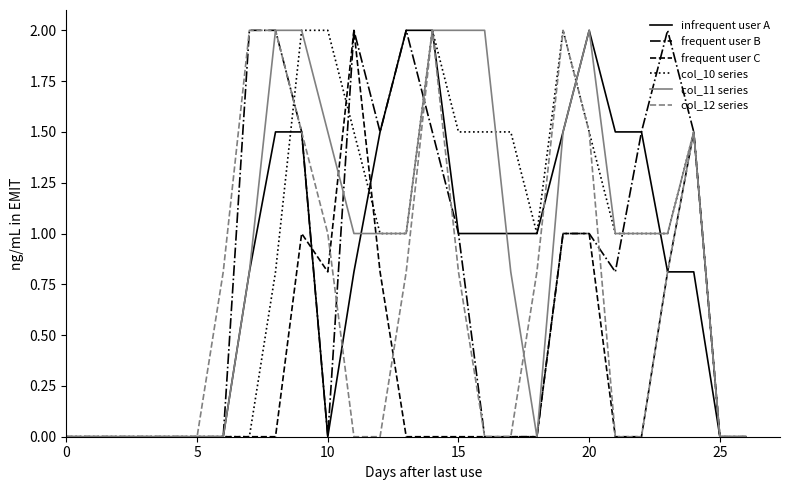

What is the greatest value displayed?

2.0